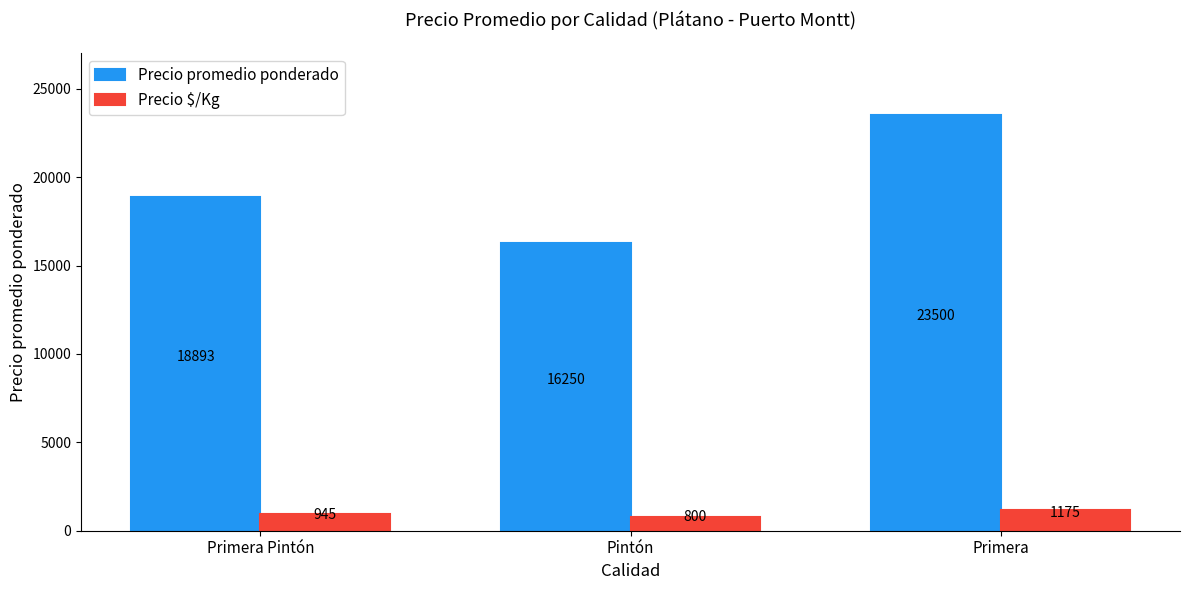

Reading right to left, extract all data points from this chart.

Precio promedio ponderado: Primera=23500	Pintón=16250	Primera Pintón=18893
Precio $/Kg: Primera=1175	Pintón=800	Primera Pintón=945